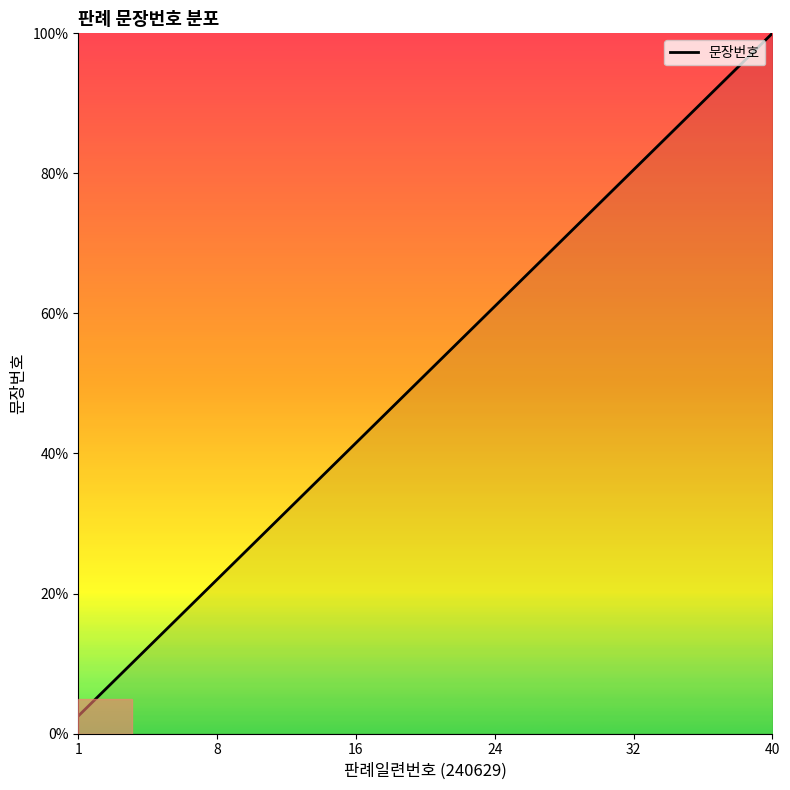

What is the smallest value displayed?

2.5